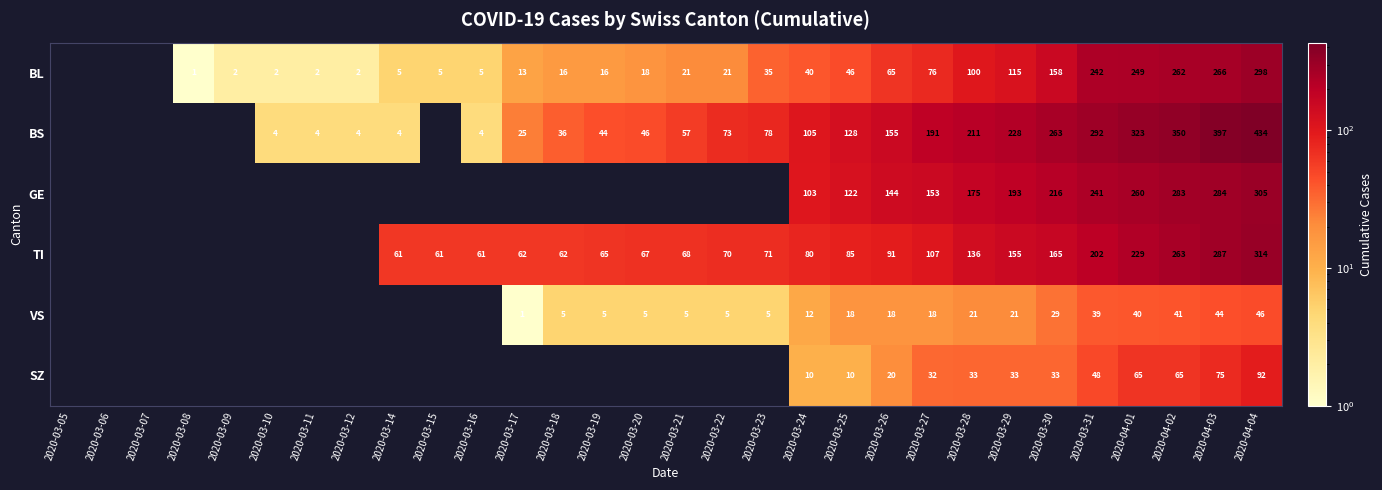

Which category has the lowest value across all series?

2020-03-05